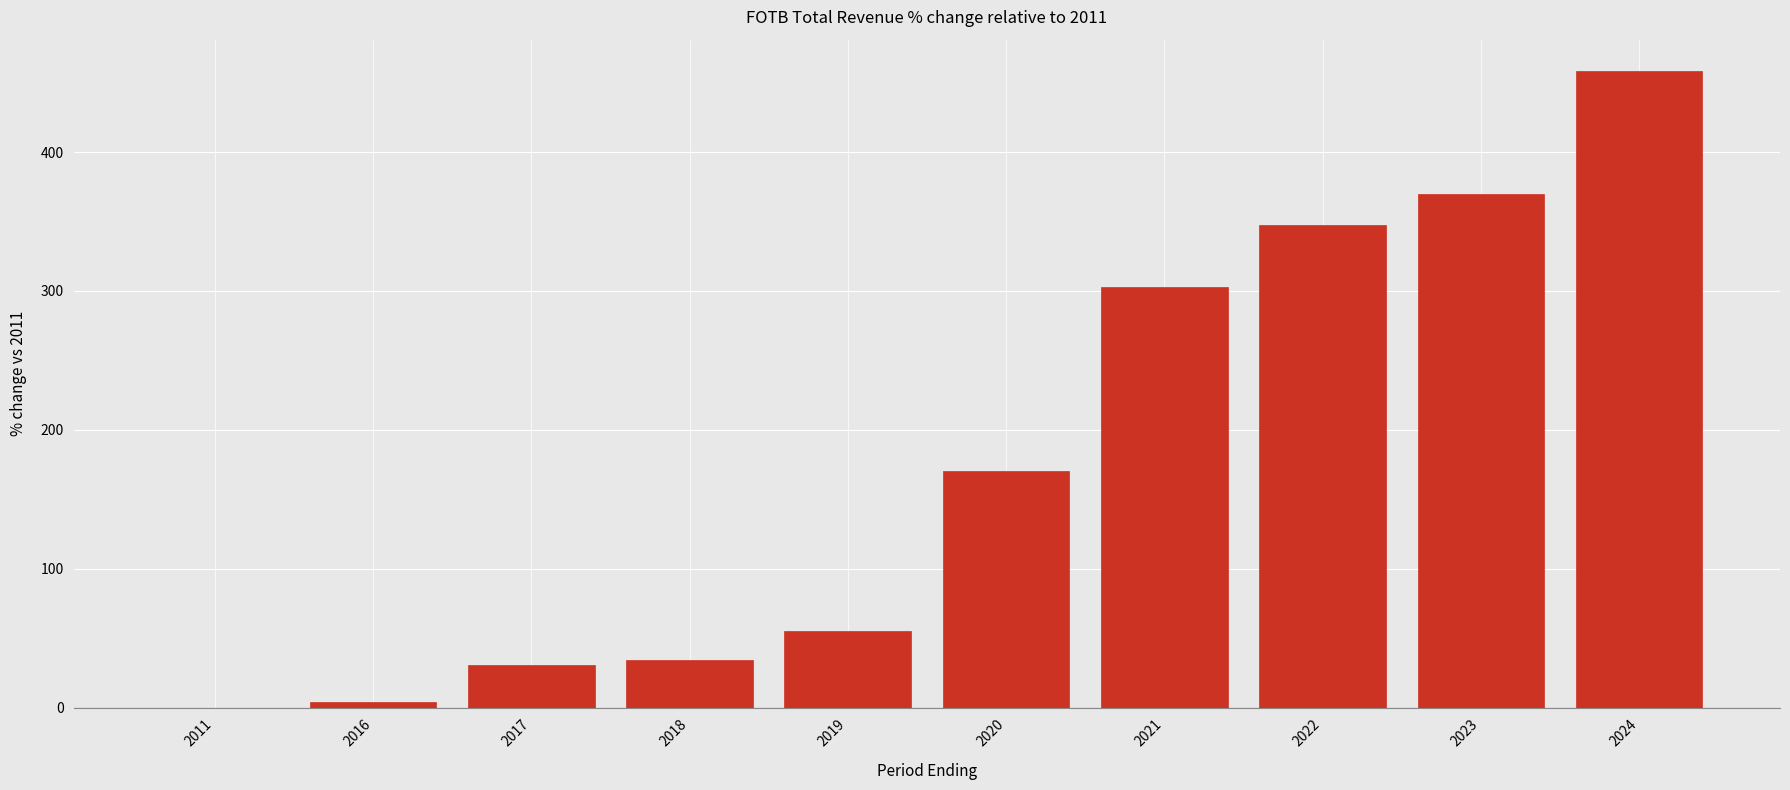

Which category has the highest value across all series?

2024